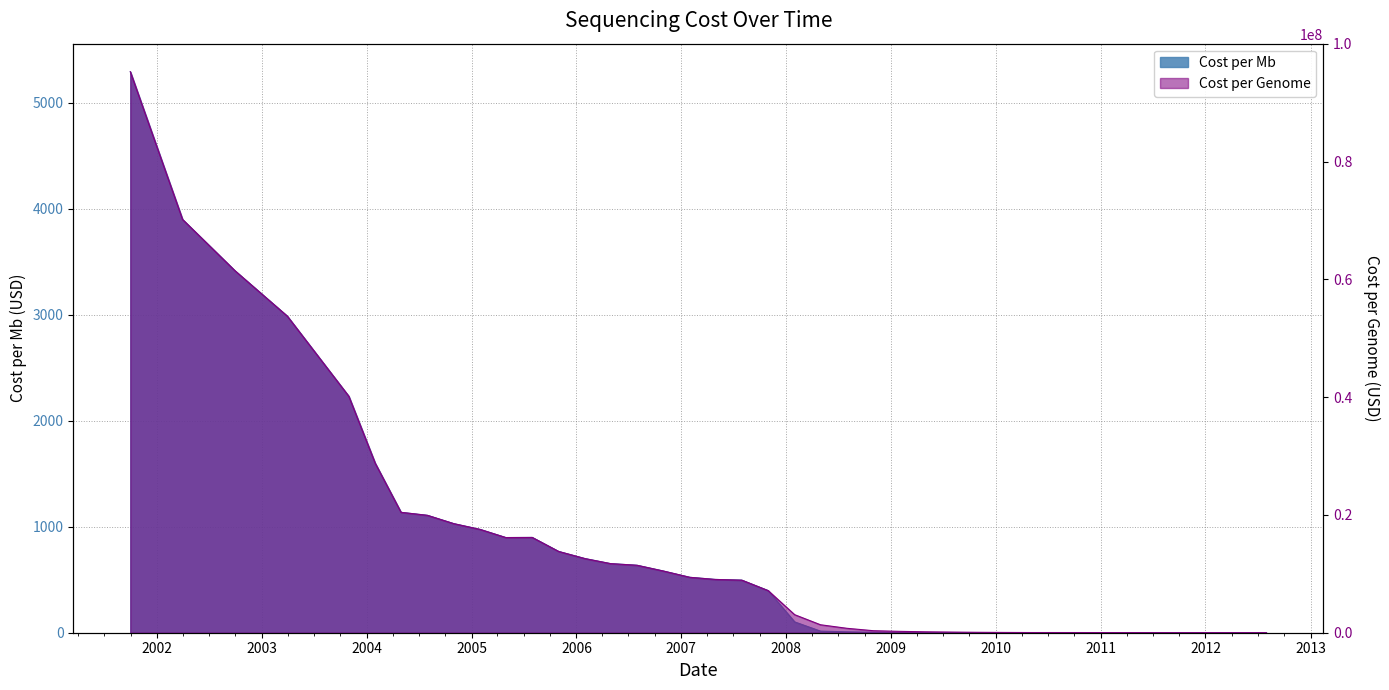

What is the label of the 6th point from the right?

2011-04-30